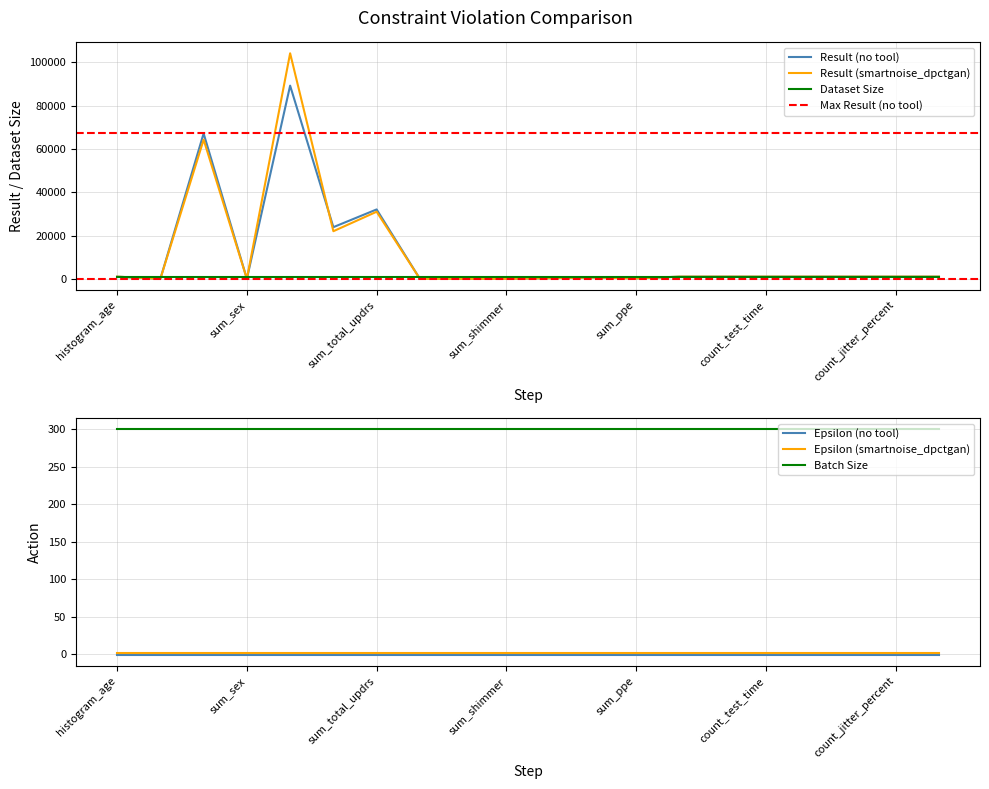

True or false: result_dpctgan and result_no_tool intersect in this chart.

True